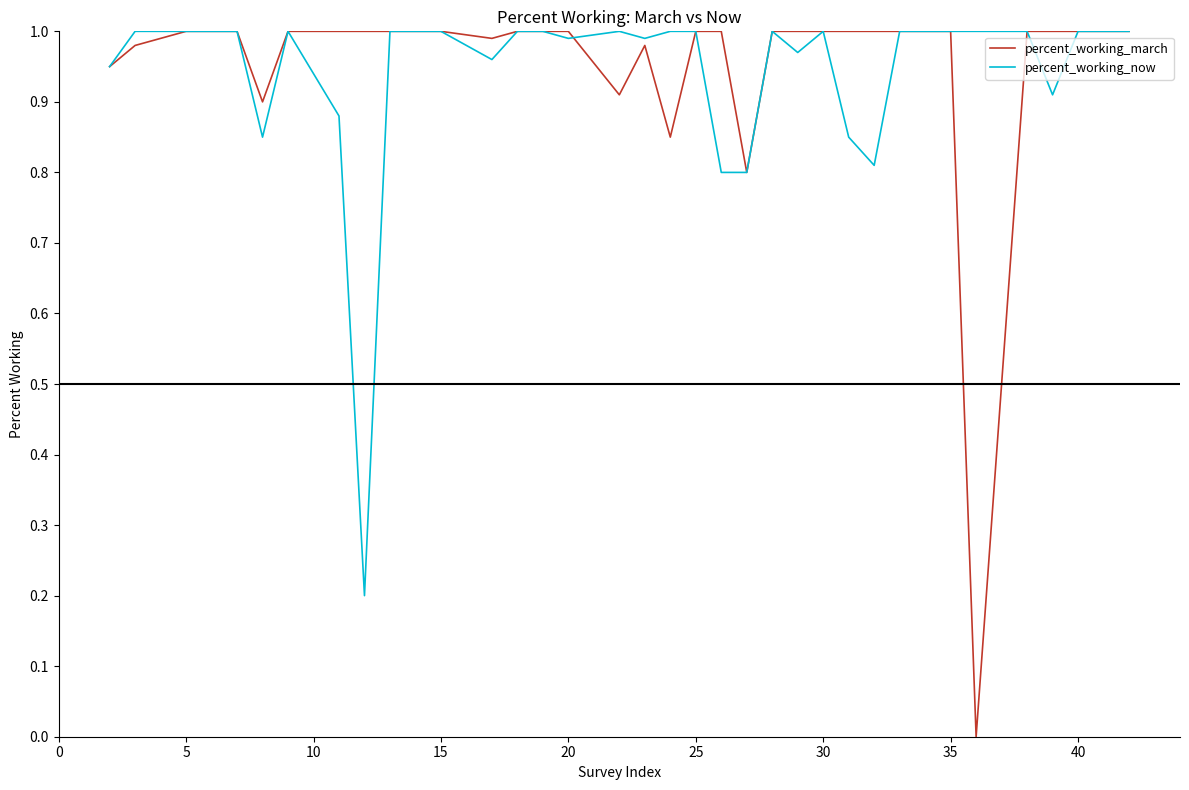

The value of percent_working_now at 20 is 1.6. True or false?

False